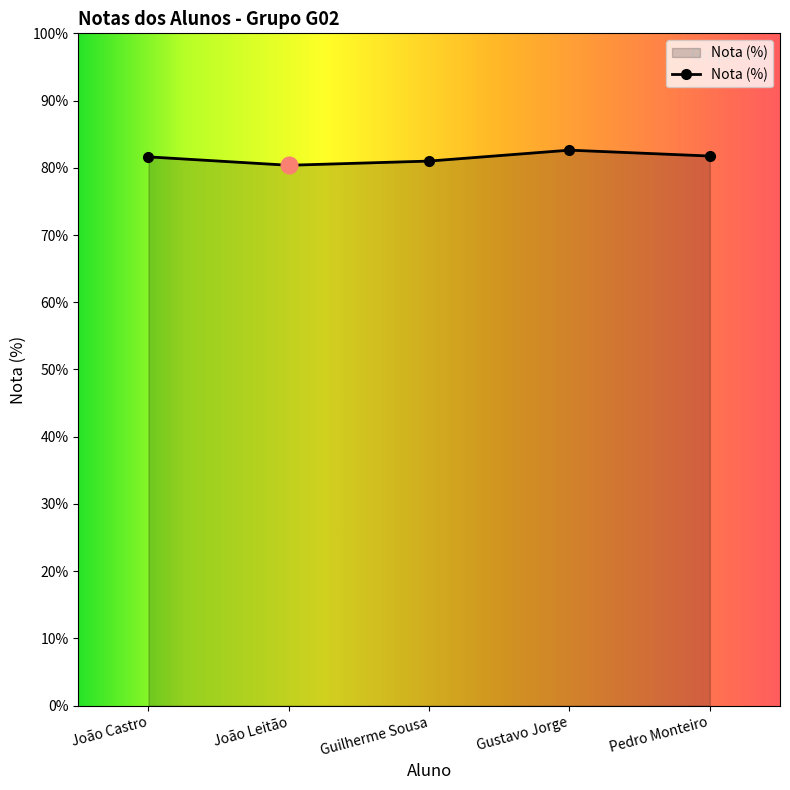

What is the label of the 2nd point from the right?

Gustavo Jorge